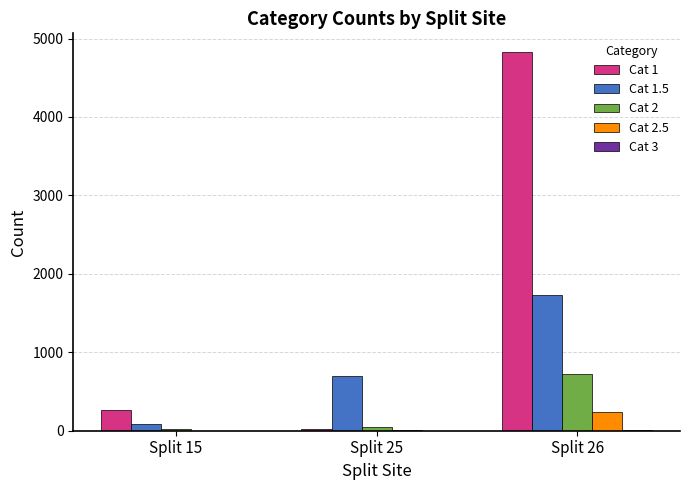

What is the sum of the Cat 1.5 values at Split 15 and Split 26?

1811